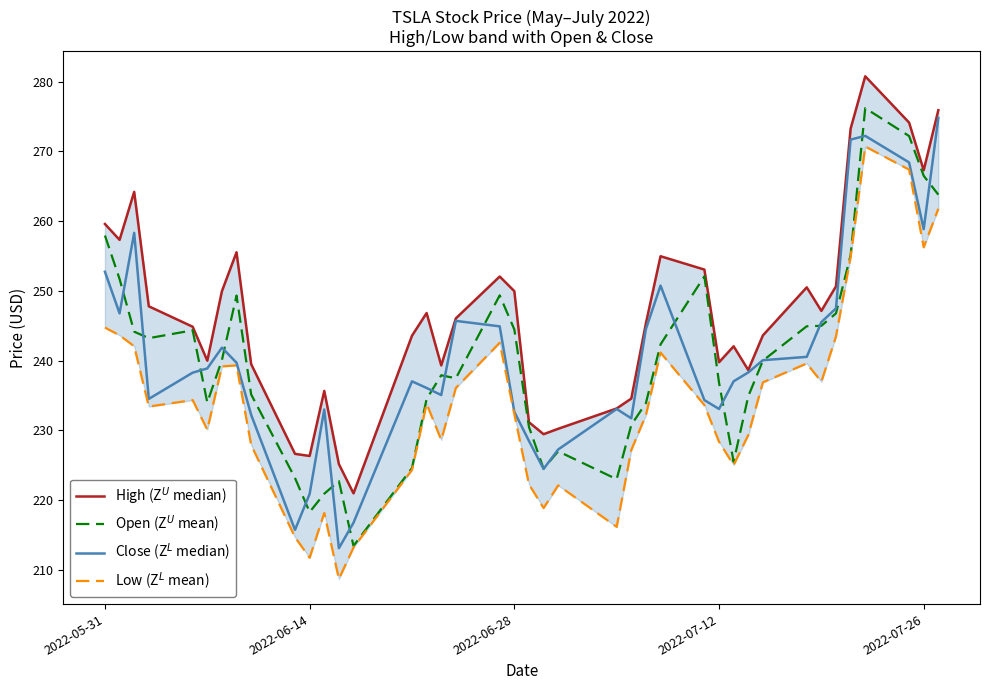

What is the highest value of the Close (Z$^L$ median) series?

274.8